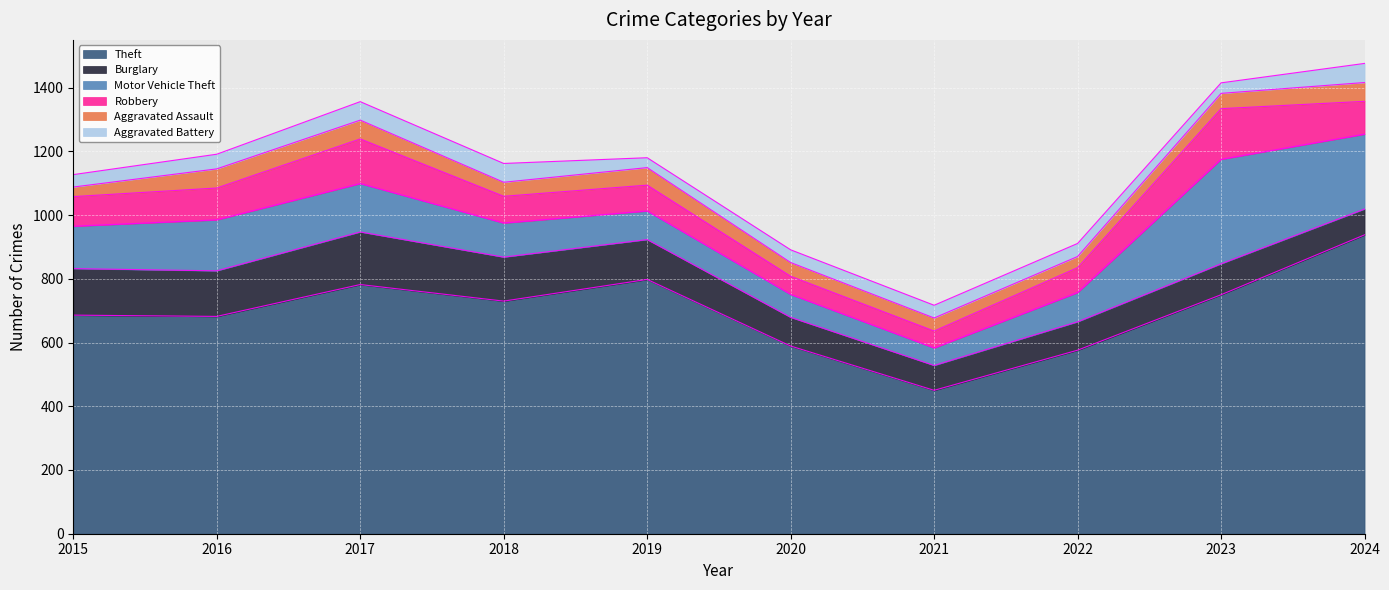

Rank the series by their maximum value, from lowest to highest.

Aggravated Assault, Aggravated Battery, Robbery, Burglary, Motor Vehicle Theft, Theft